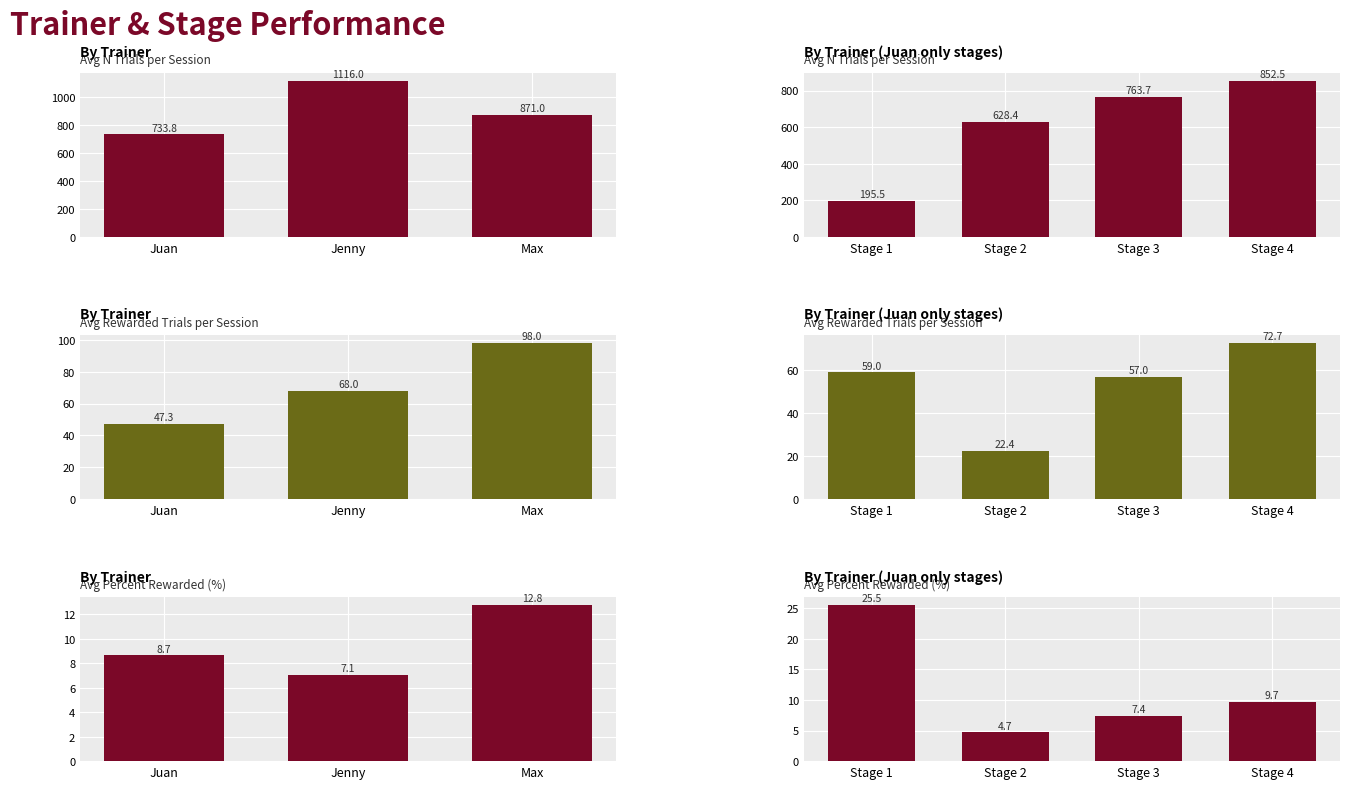

At how many categories does at least one series exceed 747?

2